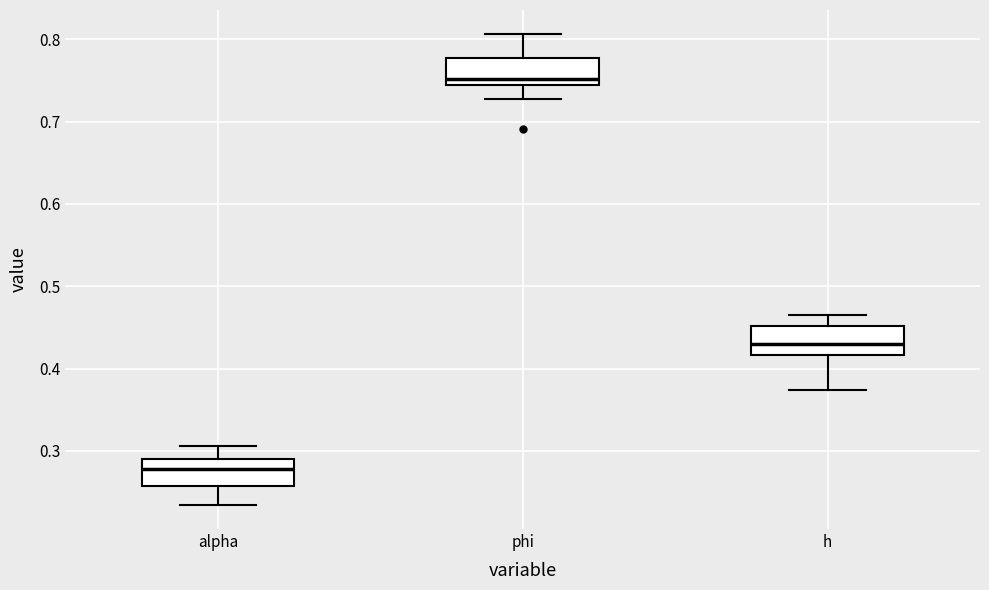

Reading left to right, read every box against the y-axis: the position of its median line, the range the box covers, and the ends of its whiskers. The values are not printed on the chart, so give them approximately, as read against the axis.

alpha: median 0.28, box 0.26 to 0.29, whiskers 0.23 to 0.31
phi: median 0.75, box 0.74 to 0.78, whiskers 0.73 to 0.81
h: median 0.43, box 0.42 to 0.45, whiskers 0.37 to 0.47